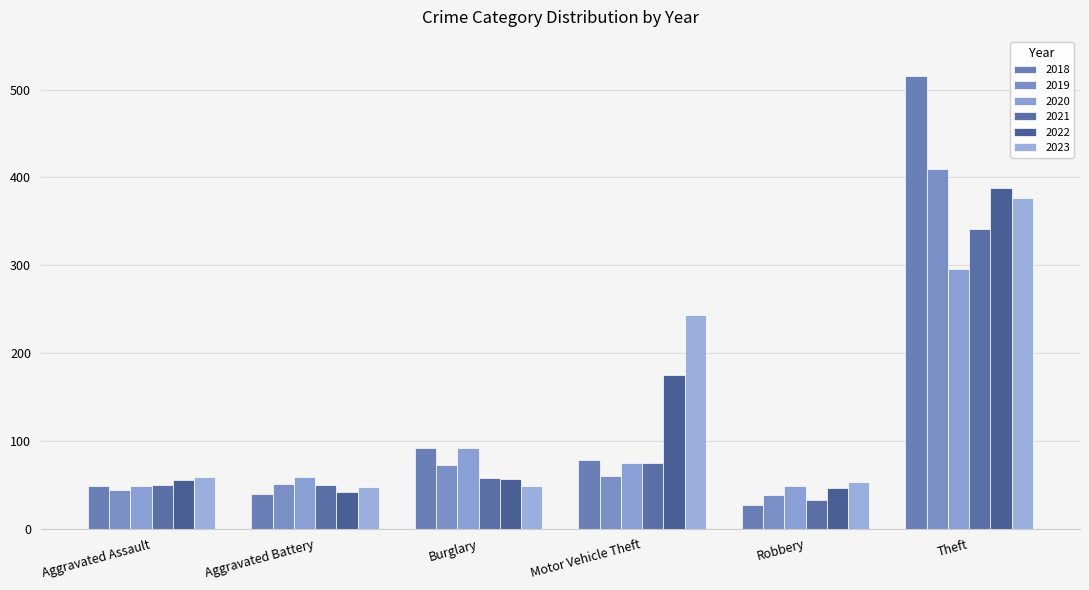

At how many categories does at least one series exceed 113?

2